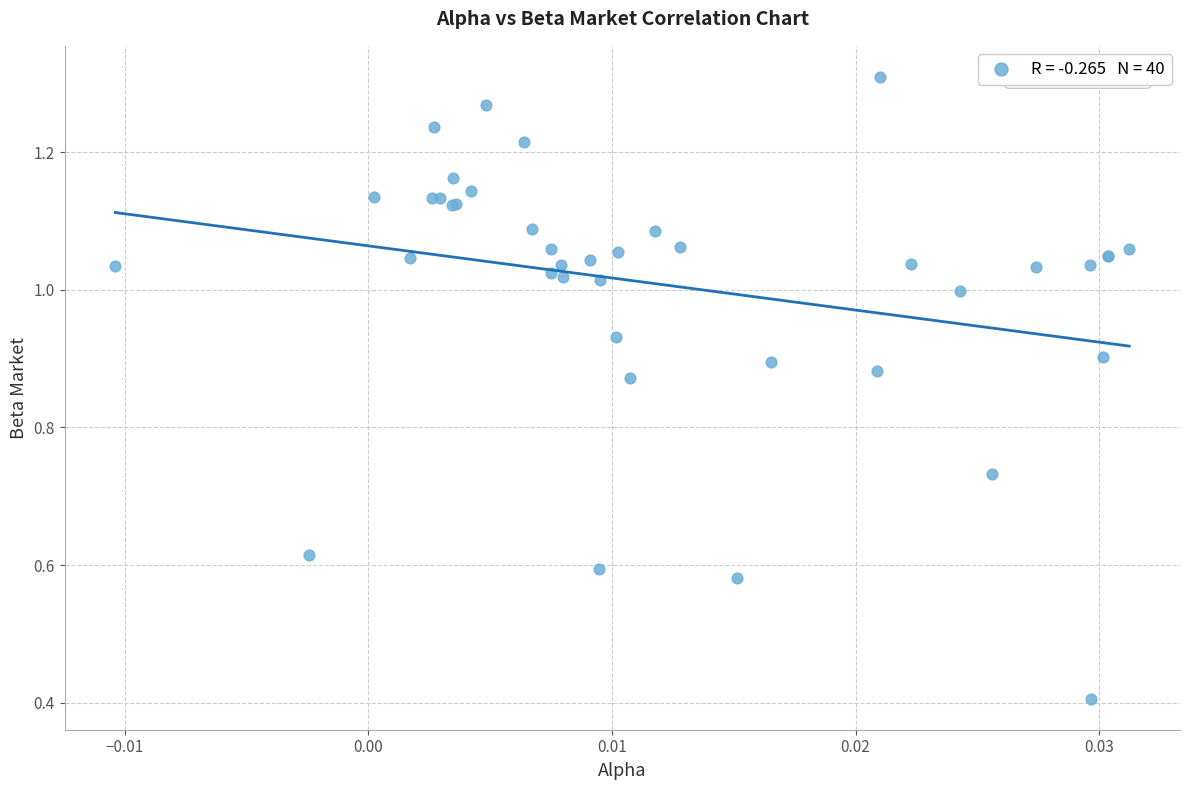

What Y value in the scatter plot is closest to 0?

0.4